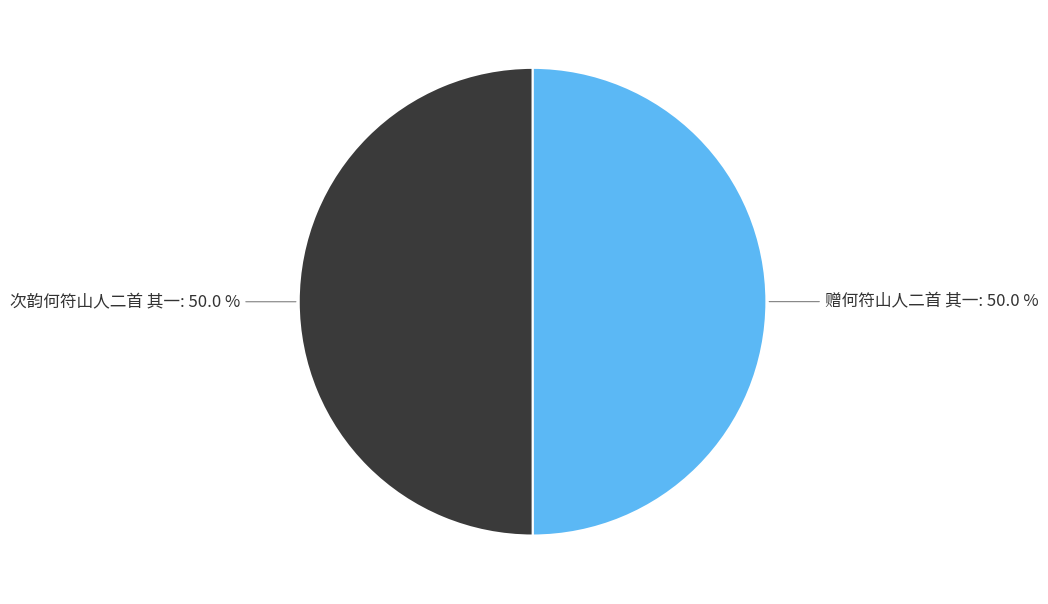

To the nearest percent, what percentage of the pie is 次韵何符山人二首 其一?

50%